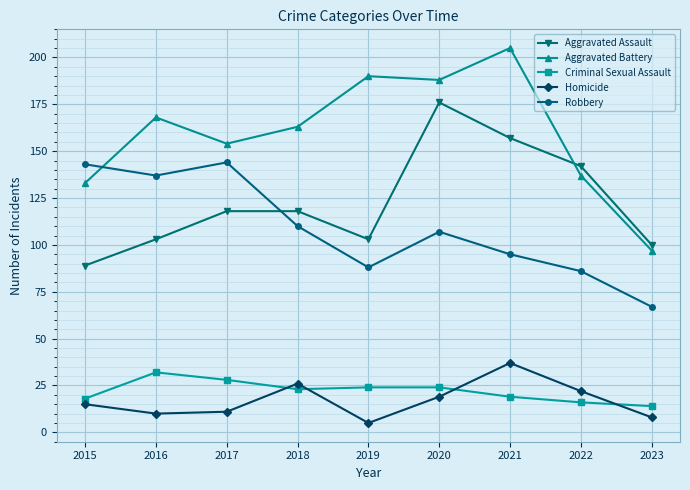

True or false: Robbery has a value of 137 at 2016.

True